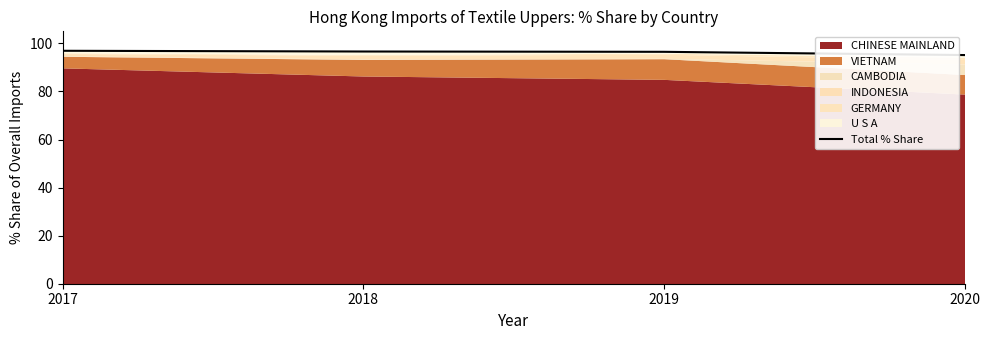

What is the value of the 4th point from the left?

95.1